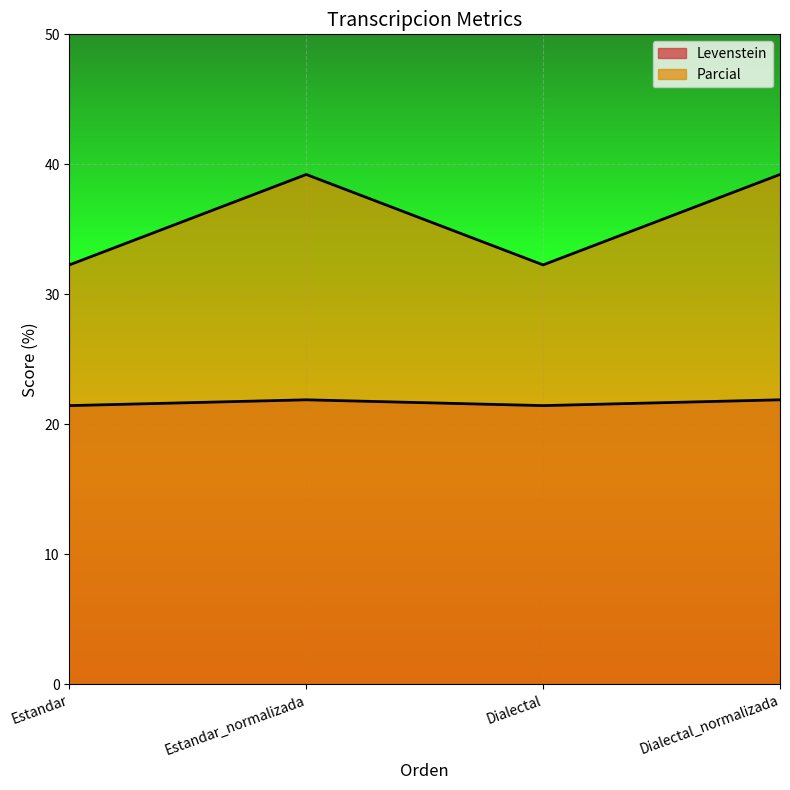

The Parcial series shows 20.6 at Dialectal. True or false?

False